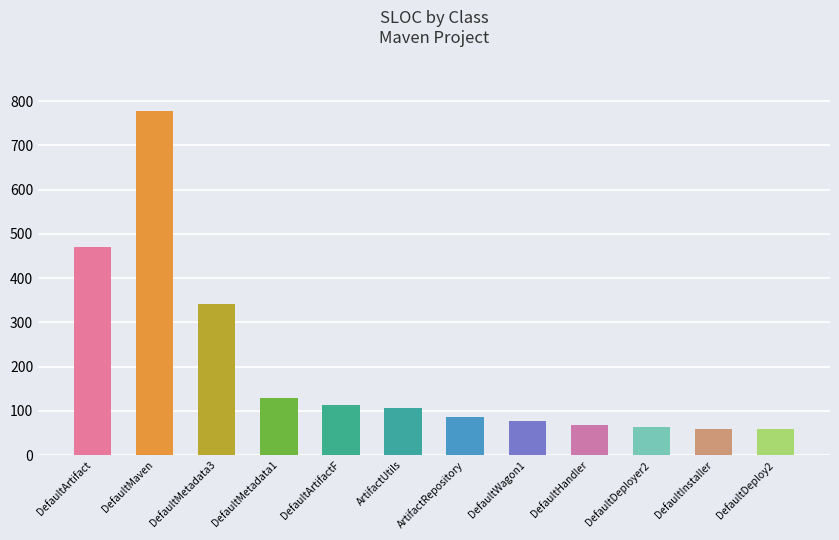

What is the minimum value shown in the chart?

59